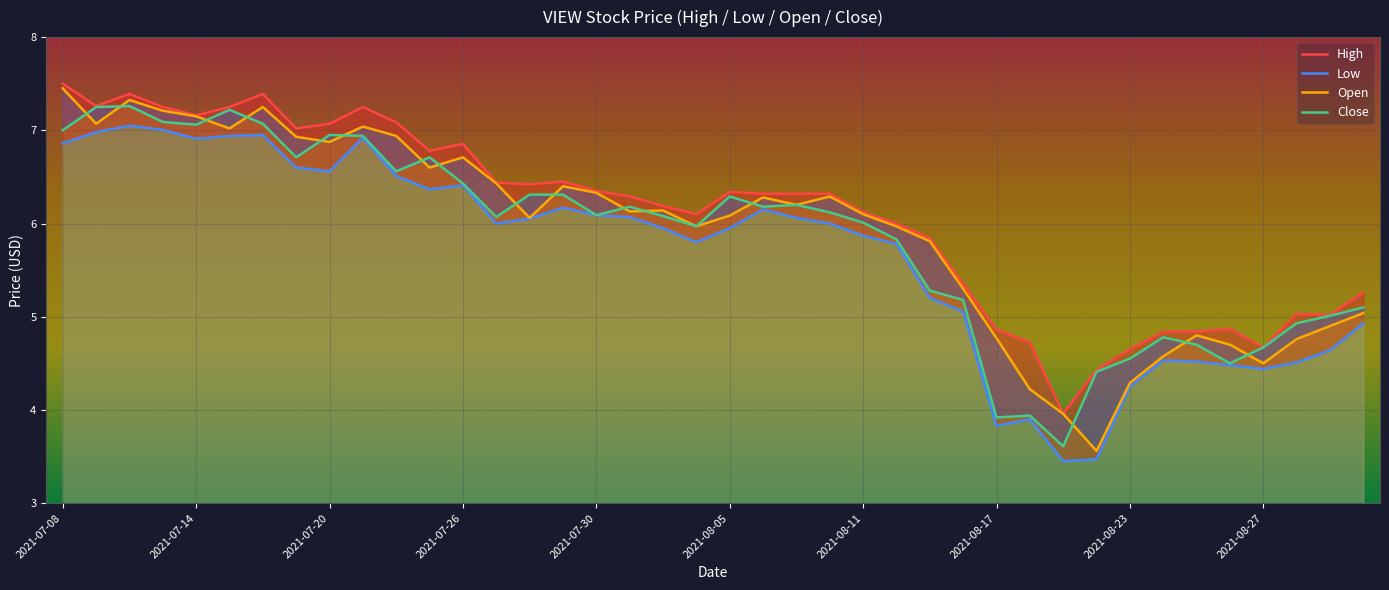

The High series shows 6.9 at 2021-07-26. True or false?

True